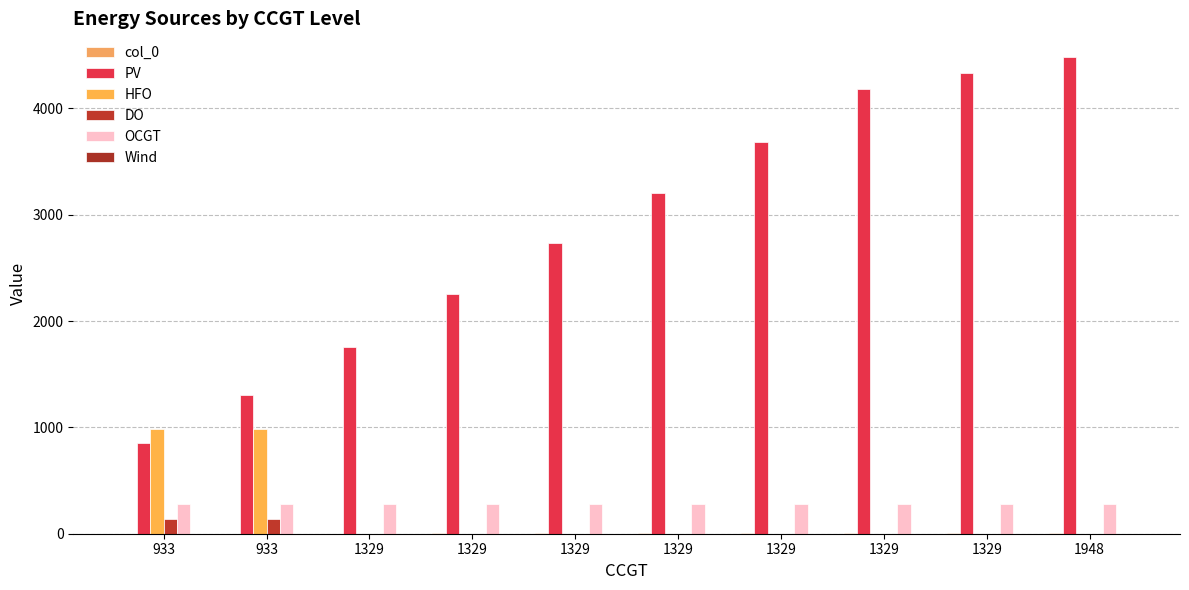

Which category has the highest value across all series?

1948